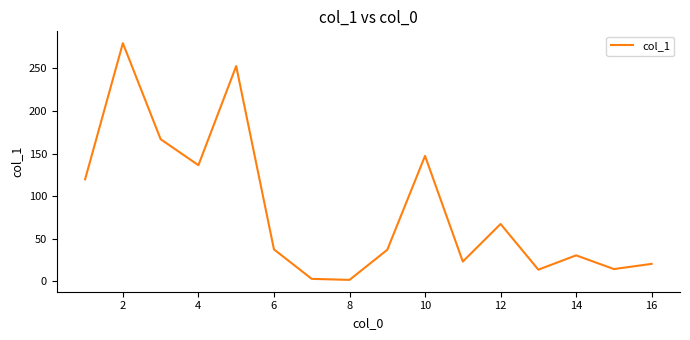

What is the maximum value shown in the chart?

279.6